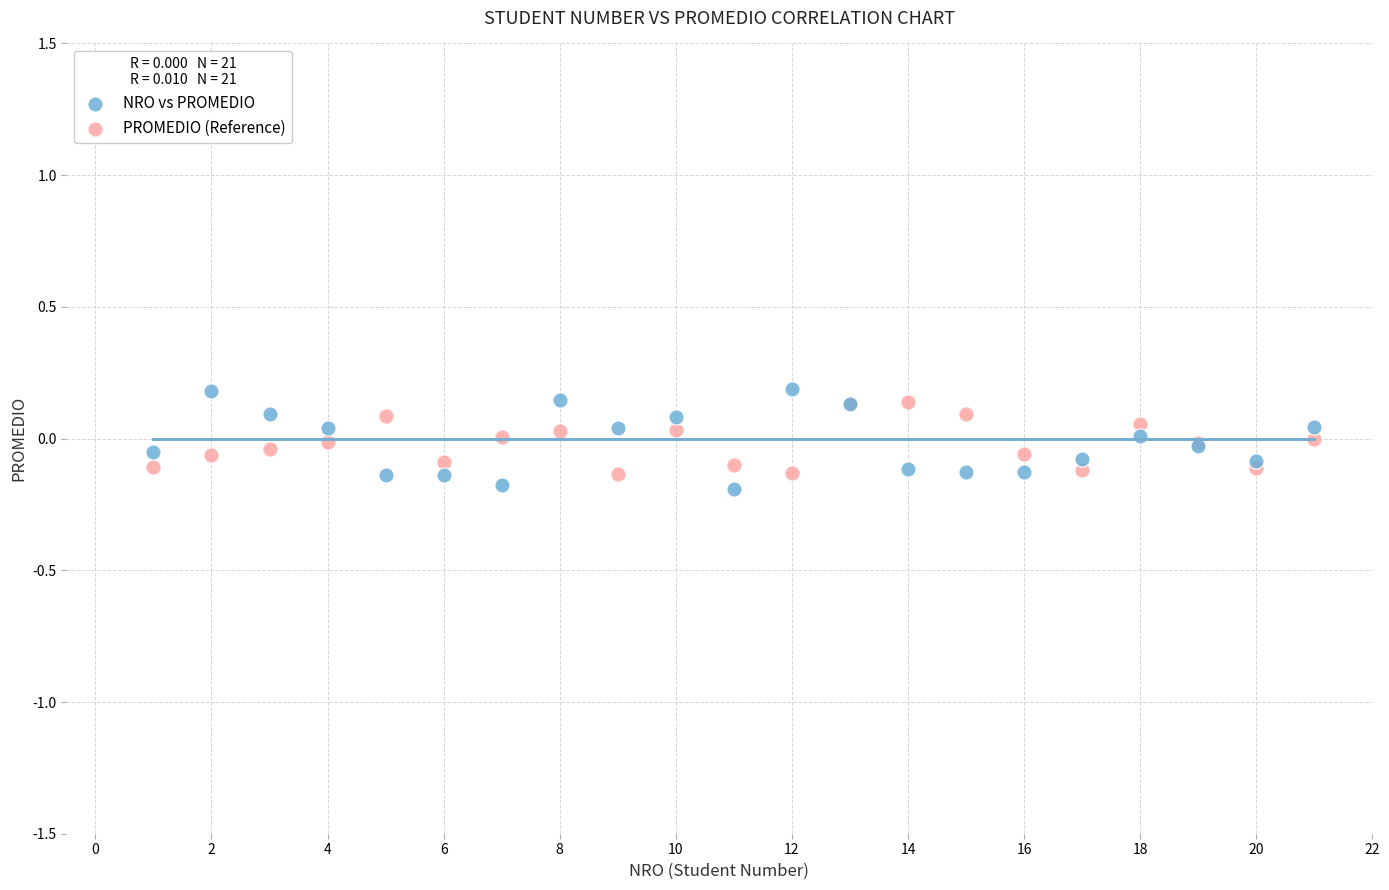

Which series has the widest spread of Y values?

NRO vs PROMEDIO